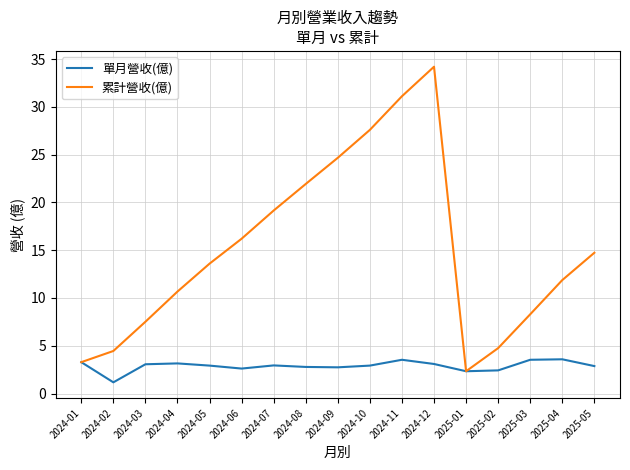

Where is the first local maximum for 累計營收(億)?

2024-12